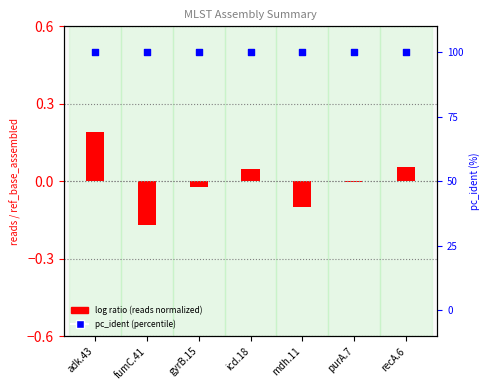

At how many categories does at least one series exceed 46?

7